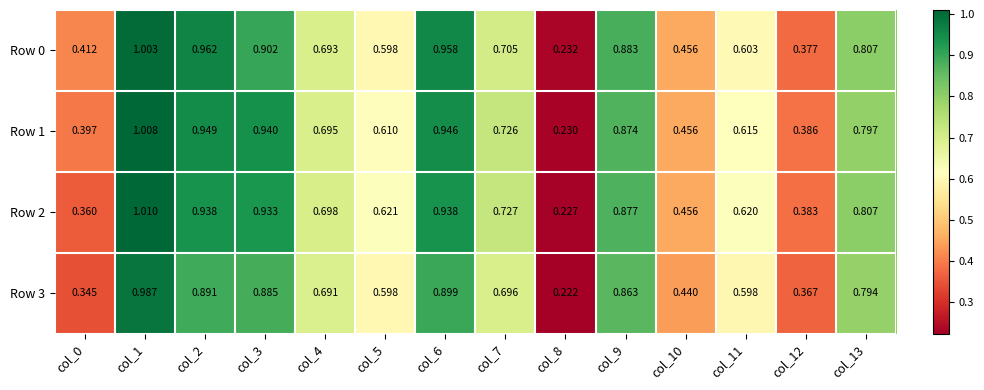

Reading left to right, what are all the values shown in this chart?

Row 0: col_0=0.4	col_1=1.0	col_2=1.0	col_3=0.9	col_4=0.7	col_5=0.6	col_6=1.0	col_7=0.7	col_8=0.2	col_9=0.9	col_10=0.5	col_11=0.6	col_12=0.4	col_13=0.8
Row 1: col_0=0.4	col_1=1.0	col_2=0.9	col_3=0.9	col_4=0.7	col_5=0.6	col_6=0.9	col_7=0.7	col_8=0.2	col_9=0.9	col_10=0.5	col_11=0.6	col_12=0.4	col_13=0.8
Row 2: col_0=0.4	col_1=1.0	col_2=0.9	col_3=0.9	col_4=0.7	col_5=0.6	col_6=0.9	col_7=0.7	col_8=0.2	col_9=0.9	col_10=0.5	col_11=0.6	col_12=0.4	col_13=0.8
Row 3: col_0=0.3	col_1=1.0	col_2=0.9	col_3=0.9	col_4=0.7	col_5=0.6	col_6=0.9	col_7=0.7	col_8=0.2	col_9=0.9	col_10=0.4	col_11=0.6	col_12=0.4	col_13=0.8